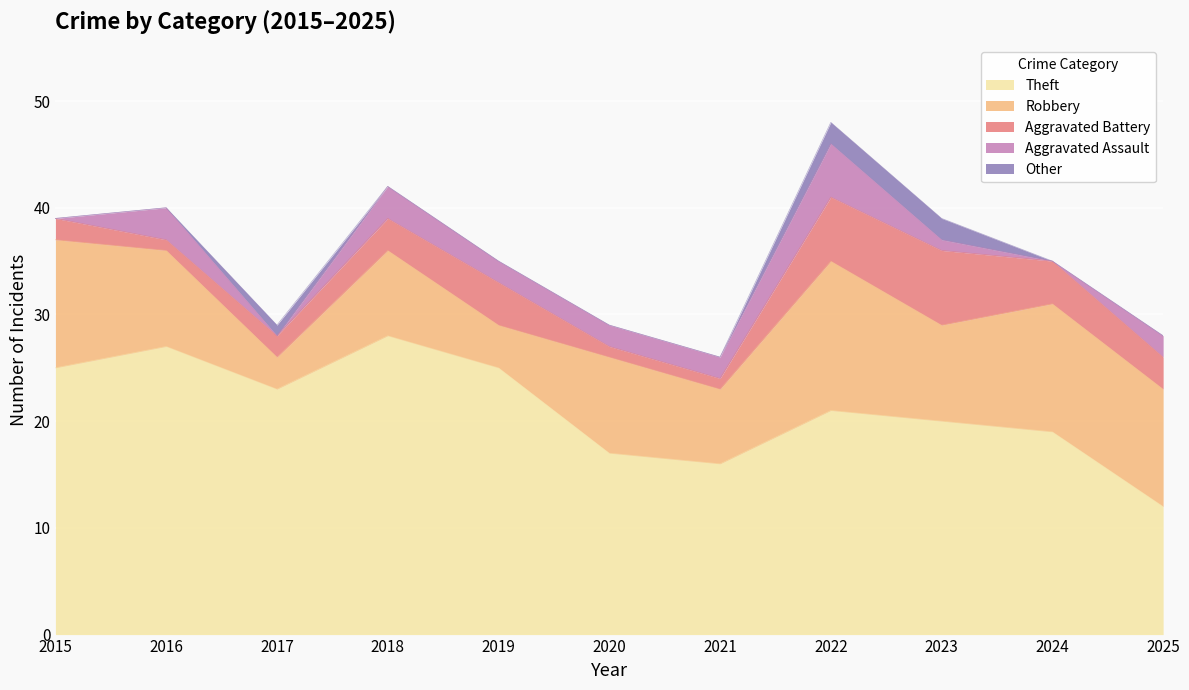

At how many categories does at least one series exceed 11?

11